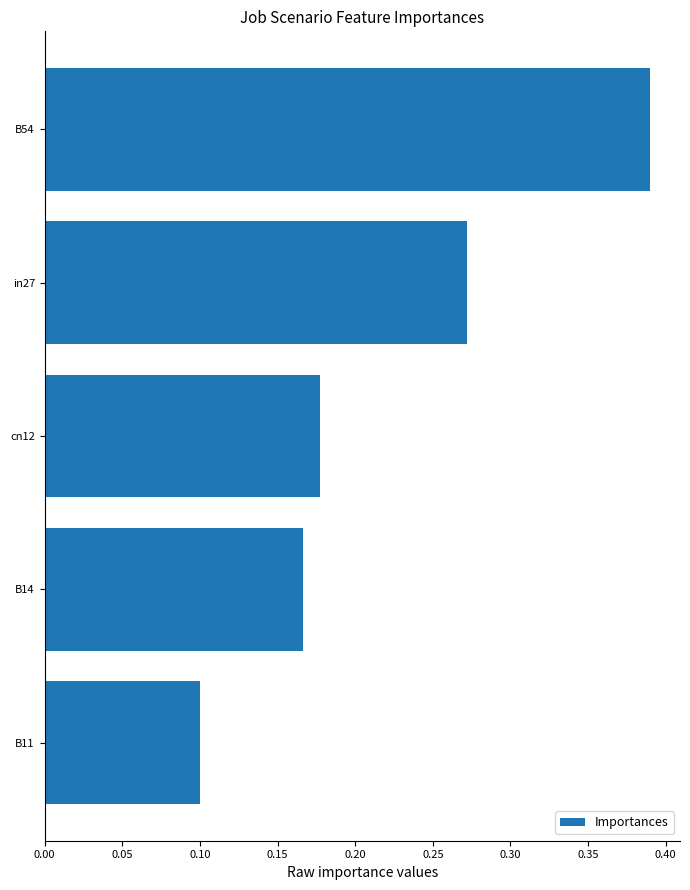

Are the bars horizontal?

Yes